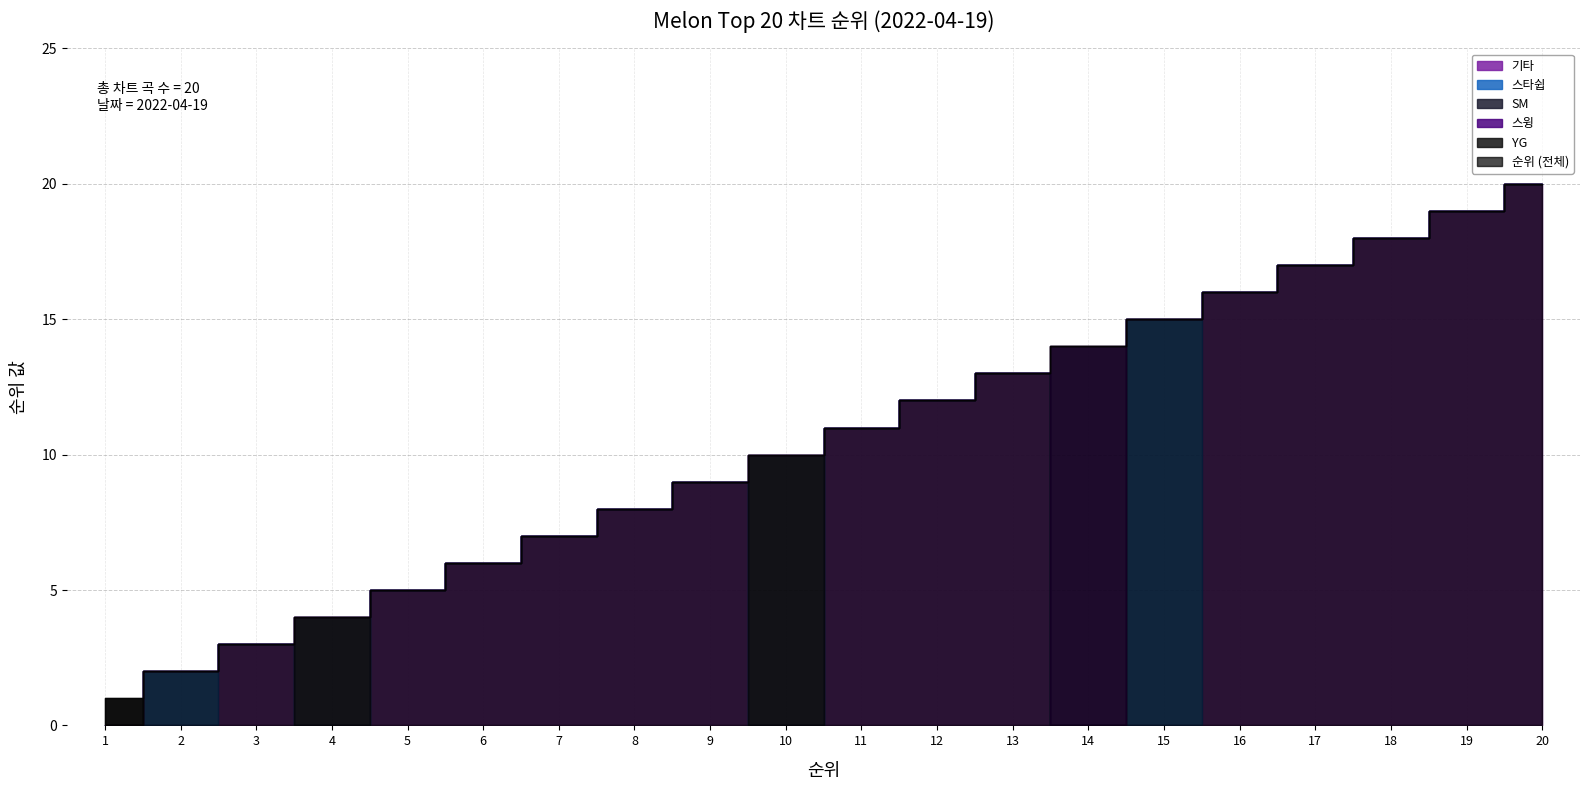

Reading right to left, list all the values displayed in this chart.

YG: 0	0	0	0	0	0	0	0	0	0	0	0	0	0	0	0	0	0	0	1
스타쉽: 0	0	0	0	0	15	0	0	0	0	0	0	0	0	0	0	0	0	2	0
SM: 0	0	0	0	0	0	0	0	0	0	10	0	0	0	0	0	4	0	0	0
기타: 20	19	18	17	16	0	0	13	12	11	0	9	8	7	6	5	0	3	0	0
스윙: 0	0	0	0	0	0	14	0	0	0	0	0	0	0	0	0	0	0	0	0